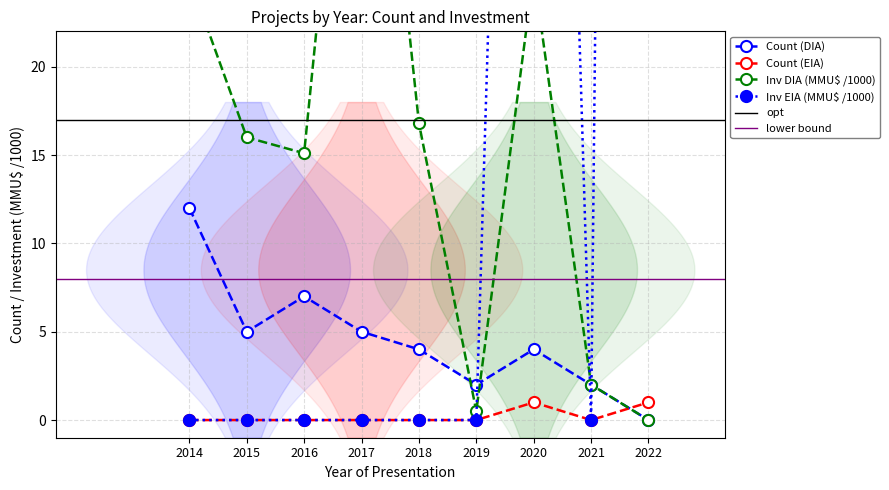

What is the total value across all series at 2019?

2.5